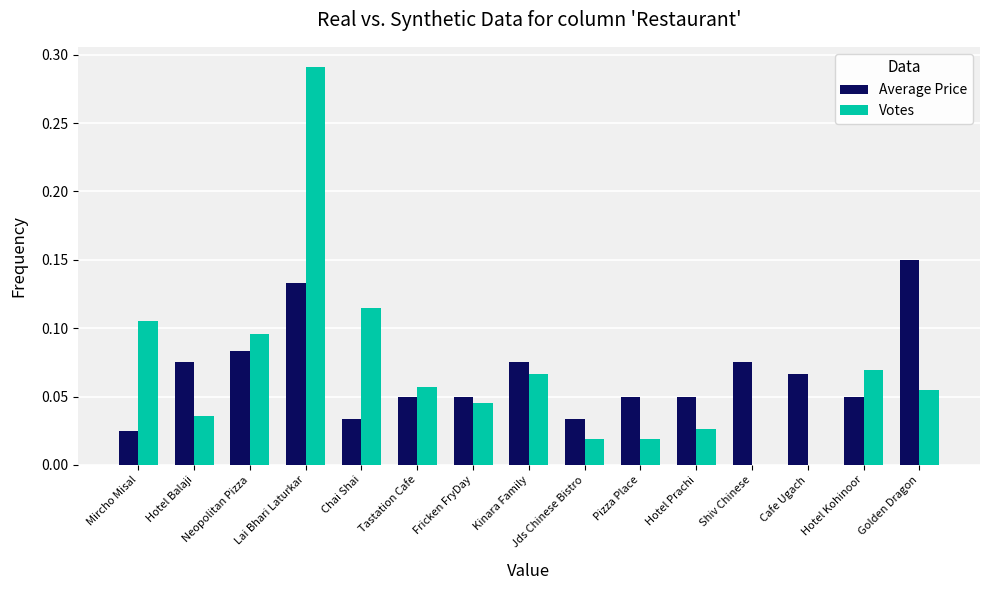

The value of Votes at Kinara Family is 0.0. True or false?

False